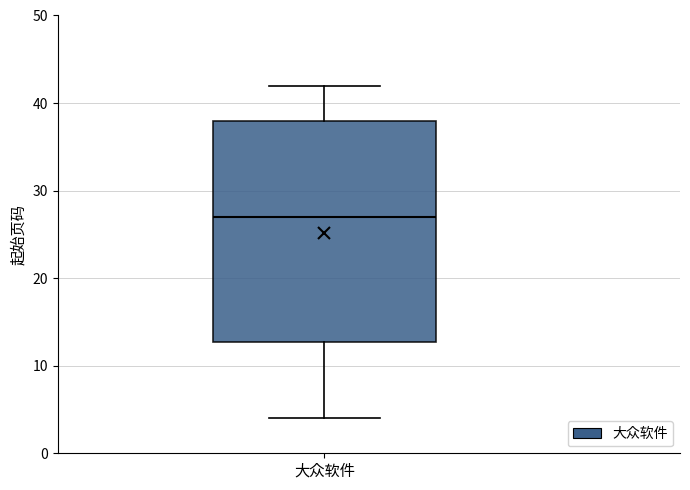

Read this box plot against the y-axis: the position of the median line, the range covered by the box, and the ends of both whiskers. The values are not printed on the chart, so give them approximately, as read against the axis.

median 27, box 13 to 38, whiskers 4 to 42